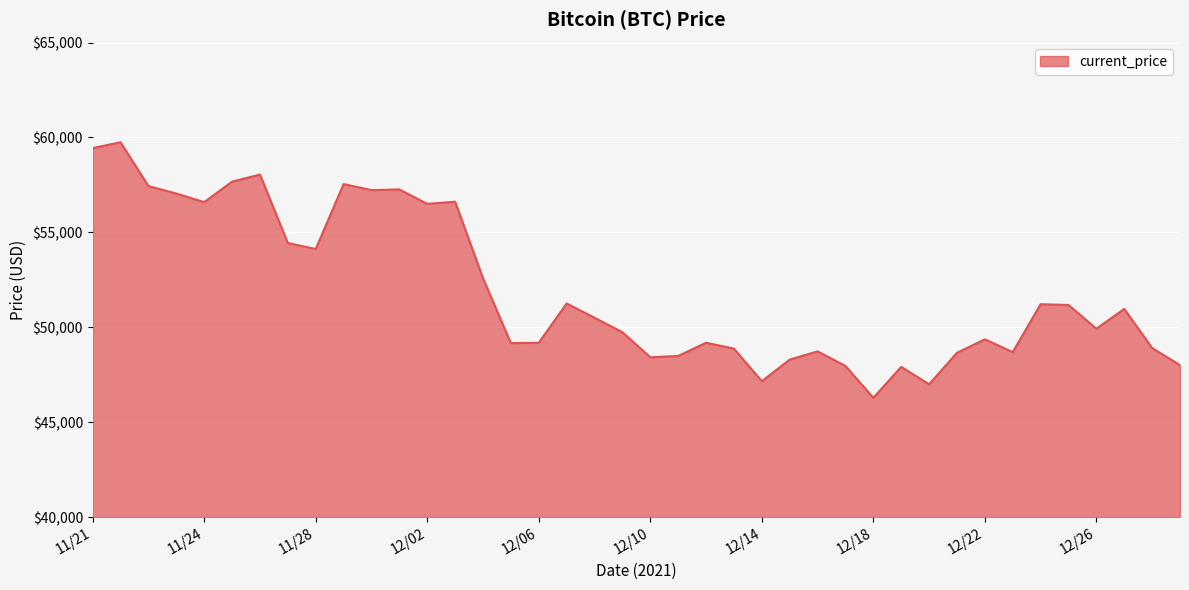

What is the minimum value shown in the chart?

46296